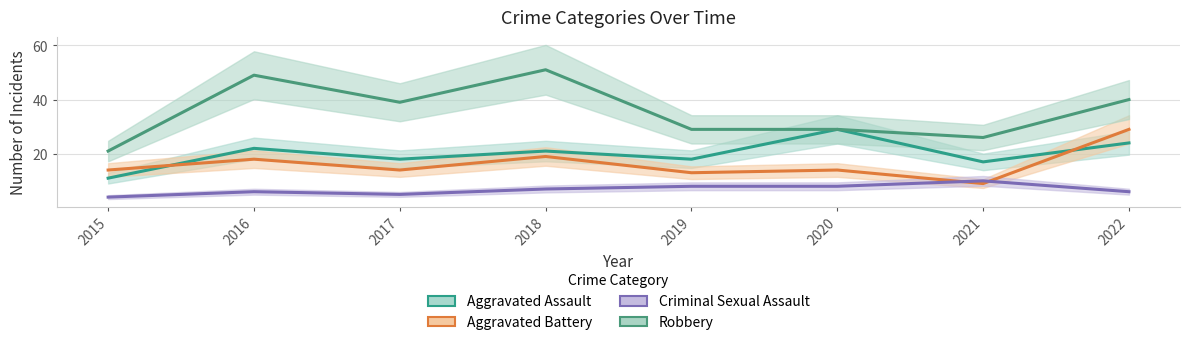

What is the value of the Criminal Sexual Assault point at the 7th from the left?

10